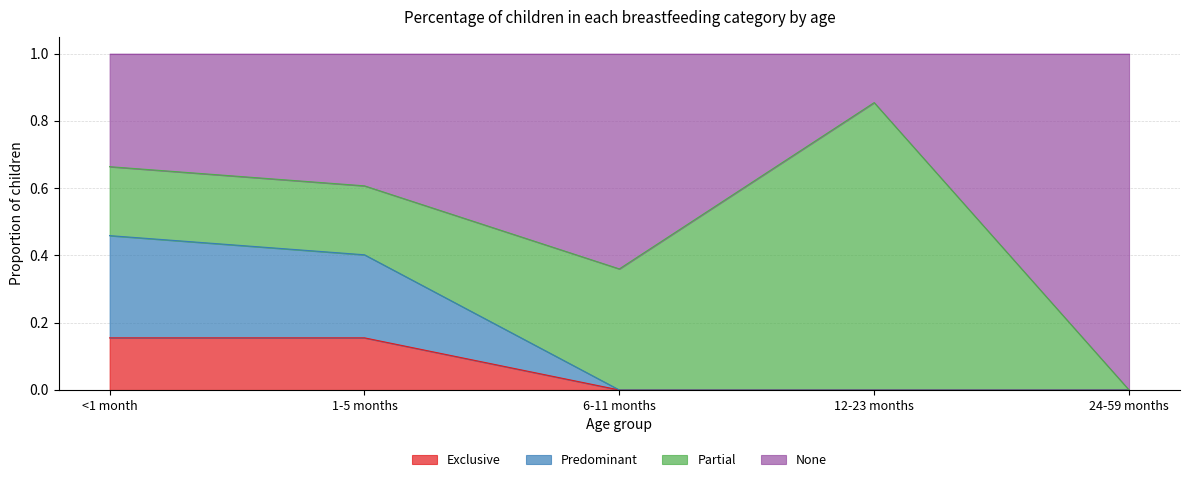

What position from the left is 6-11 months?

3